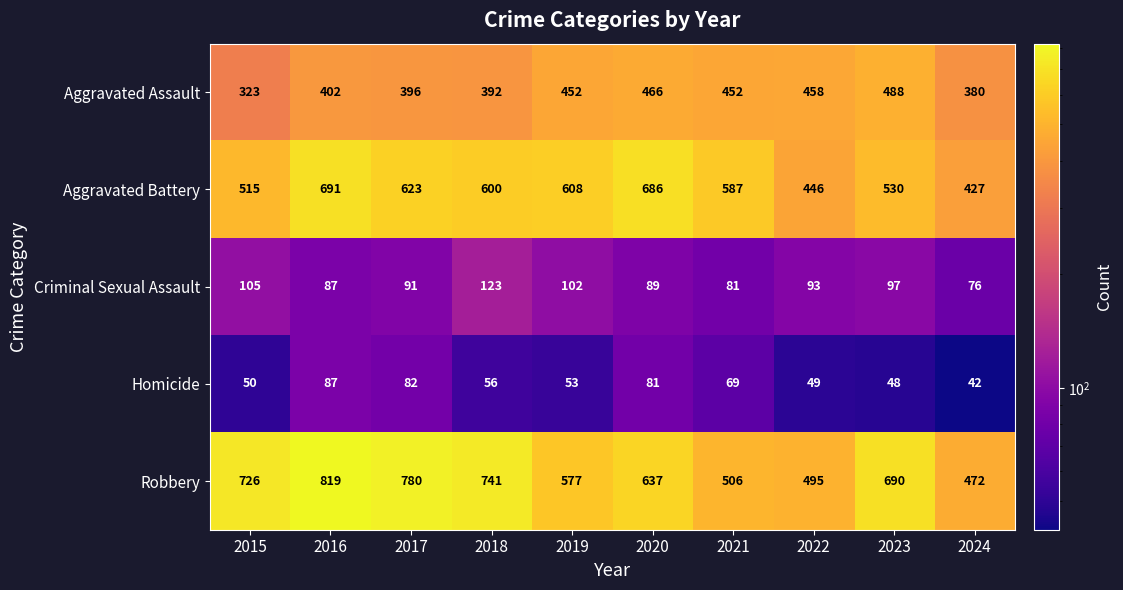

What is the sum of all Aggravated Battery values?

5713